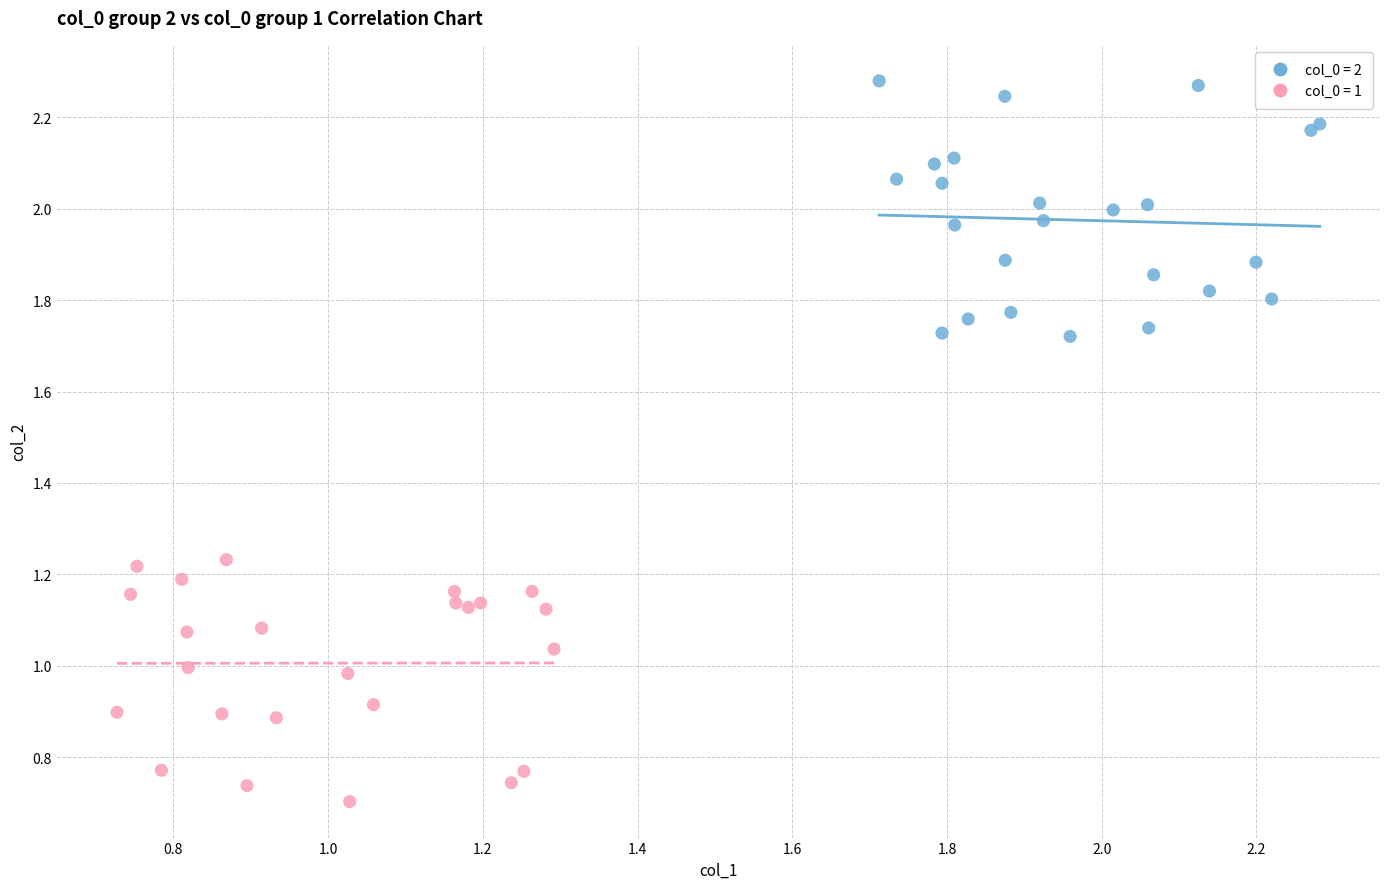

Which series reaches the maximum Y coordinate?

col_0 = 2